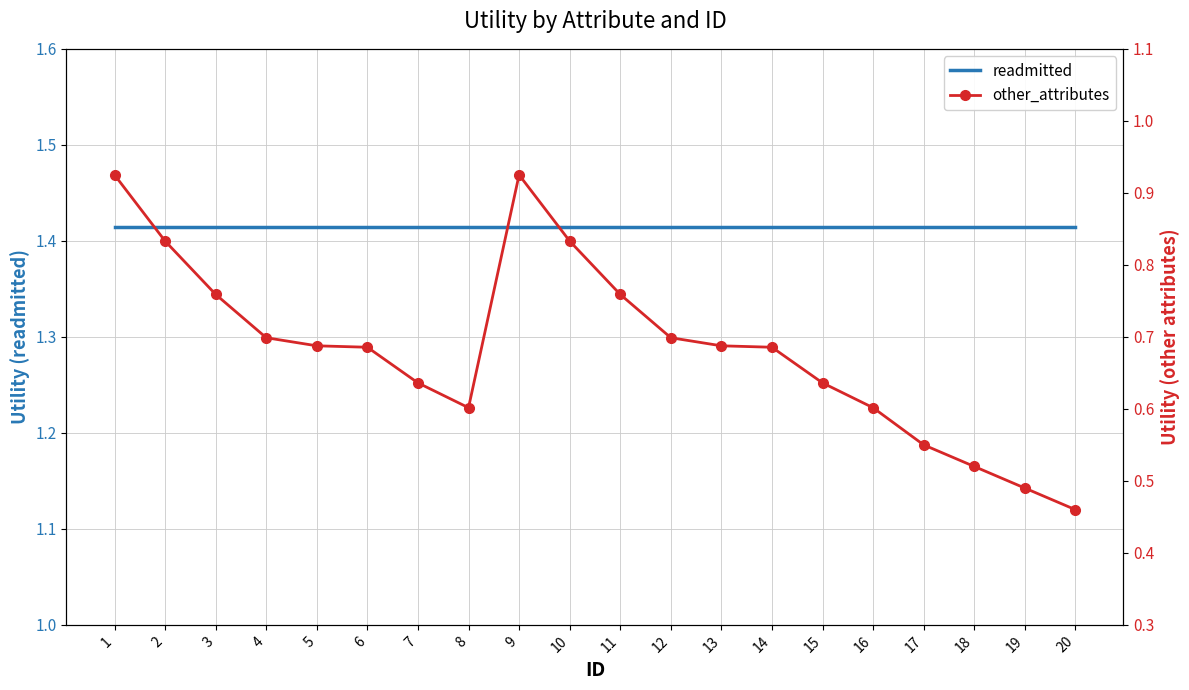

Which category has the lowest value across all series?

20